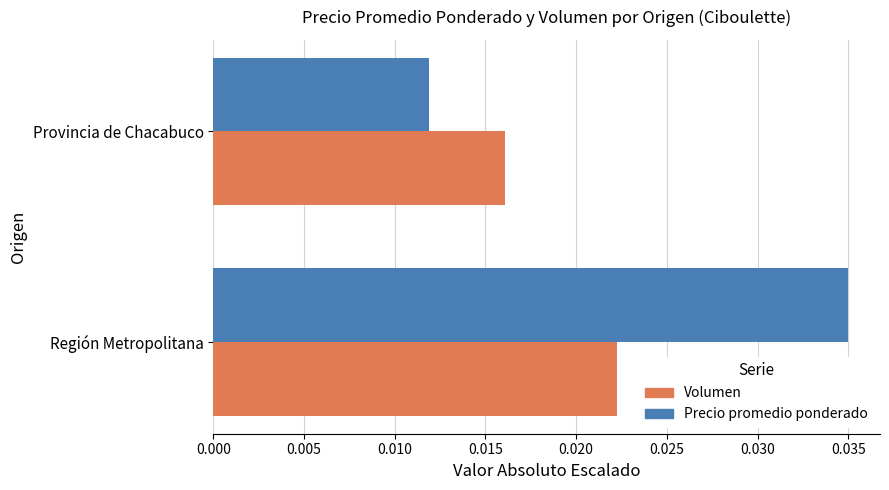

What are all the series names shown in the legend?

Volumen, Precio promedio ponderado